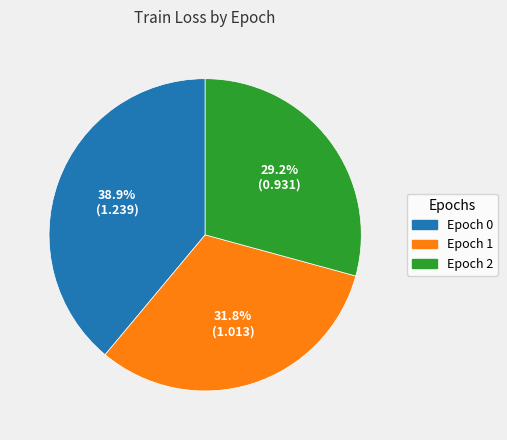

The Epoch 0 slice represents 26% of the pie. True or false?

False